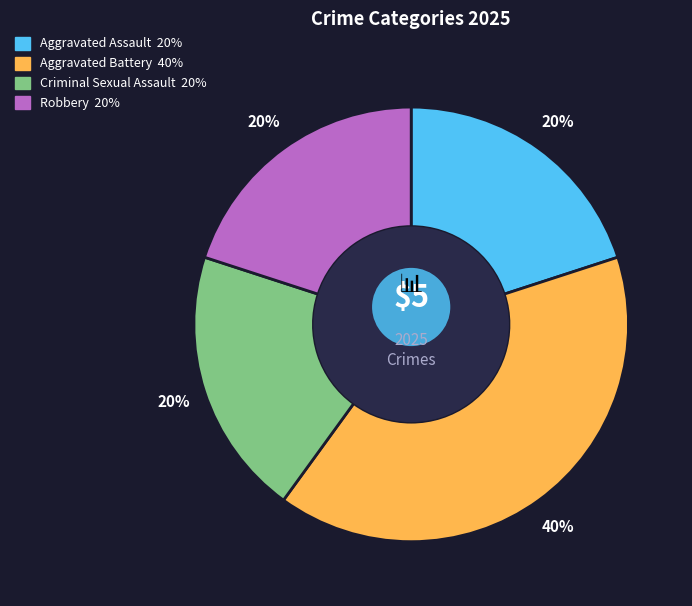

Does Robbery represent more than half of the total?

No